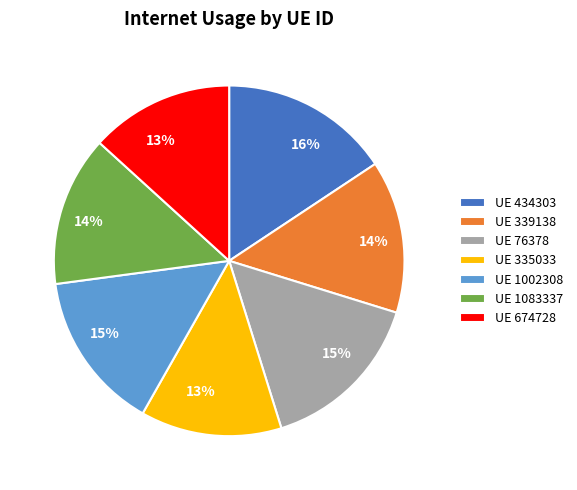

How many segments does this pie chart have?

7